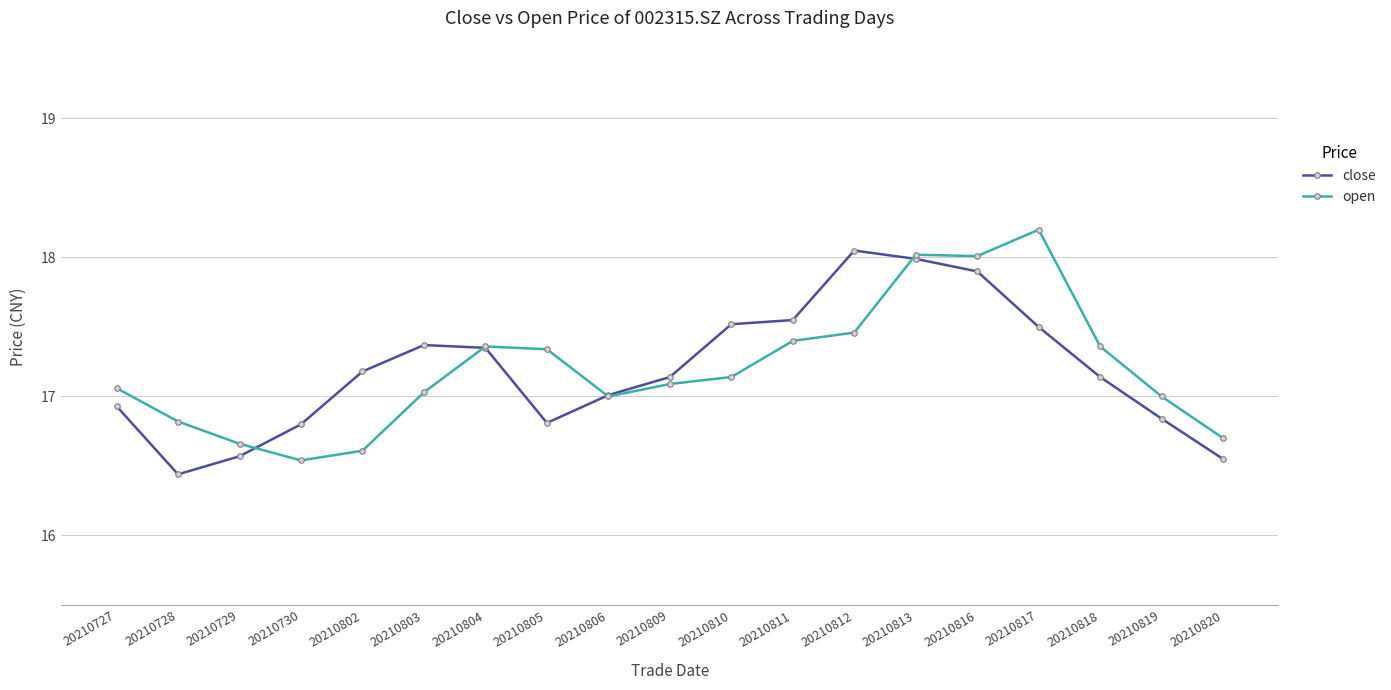

Count the number of data series in this chart.

2